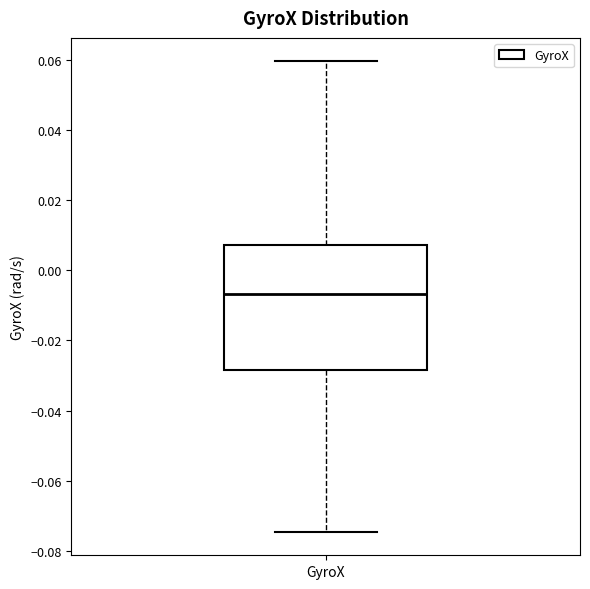

Where does the lower whisker of the box for GyroX end on the y-axis? The values are not printed on the chart, so give them approximately, as read against the axis.

-0.074